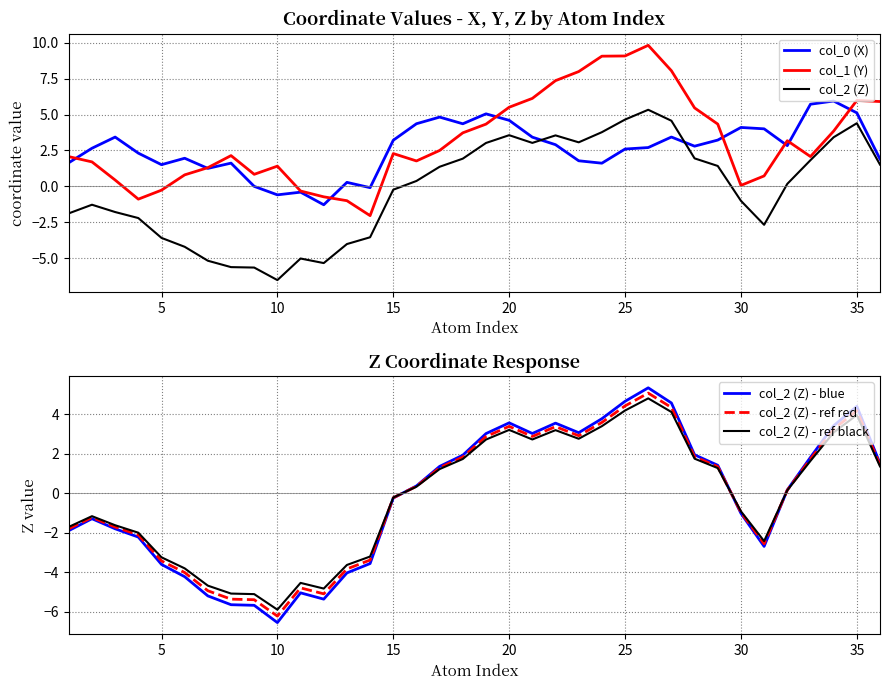

What is the maximum value for col_2 (Z)?

5.3